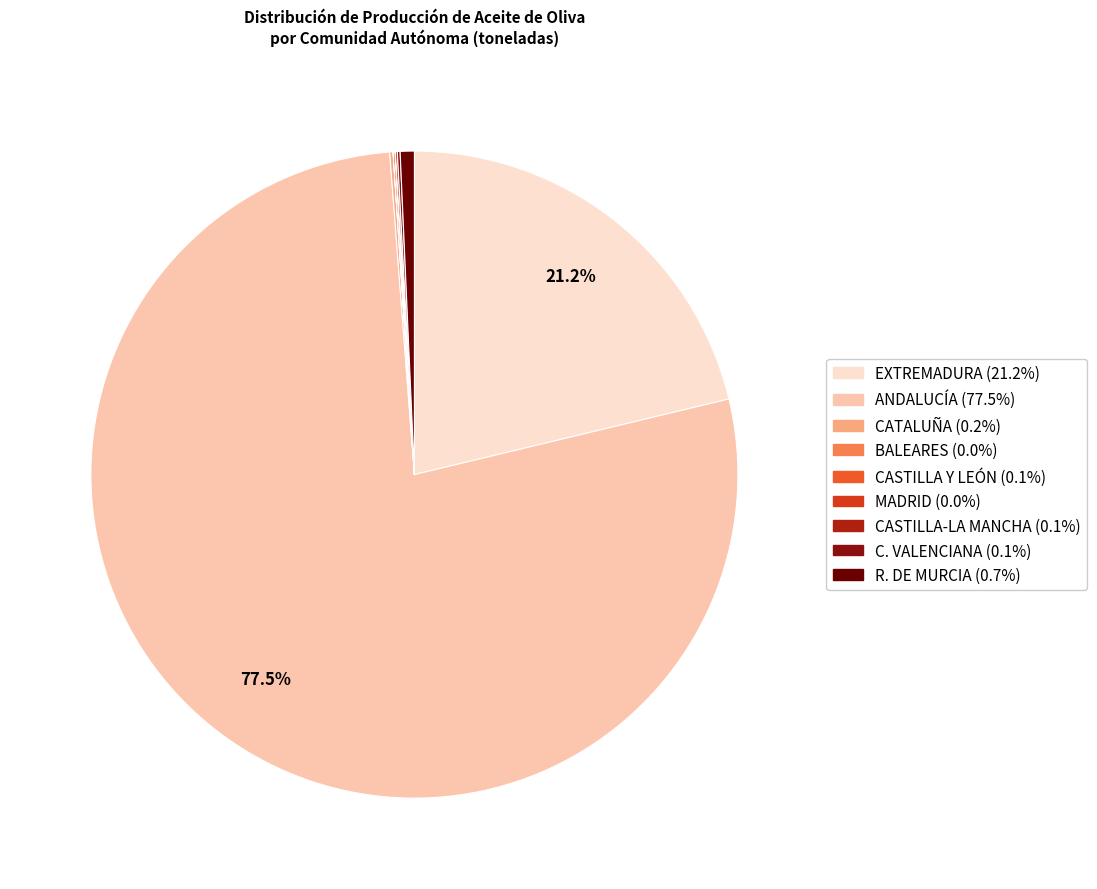

What portion of the pie excludes BALEARES?

100.0%